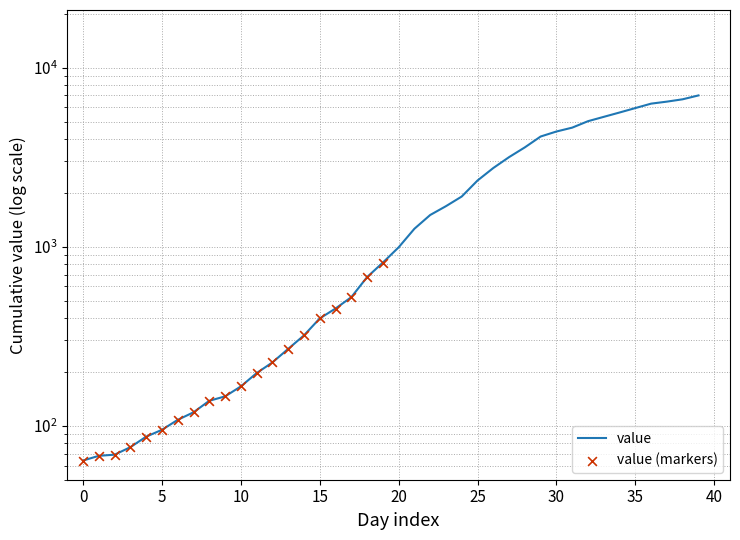

What is the change in value from 2020-03-08 to 2020-04-03?

+6135